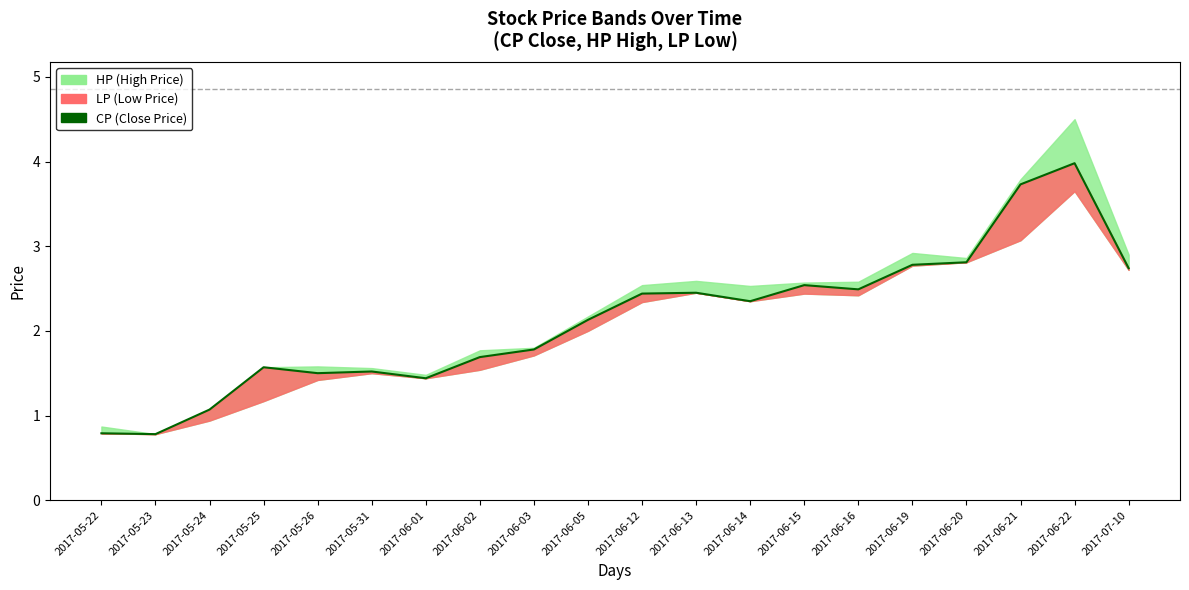

Does the chart display data point markers on the line(s)?

No